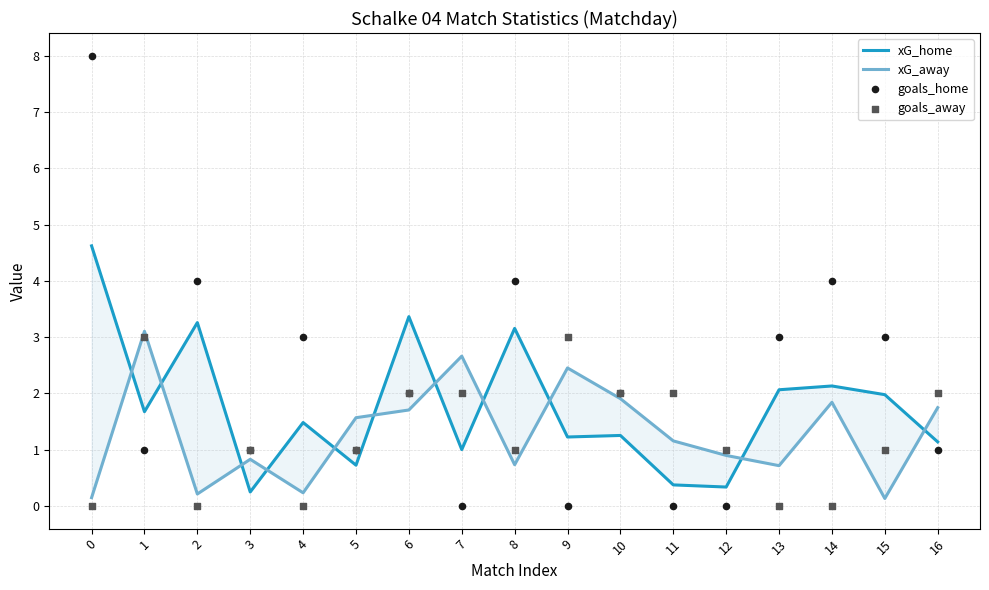

What are all the series names shown in the legend?

xG_home, xG_away, goals_home, goals_away